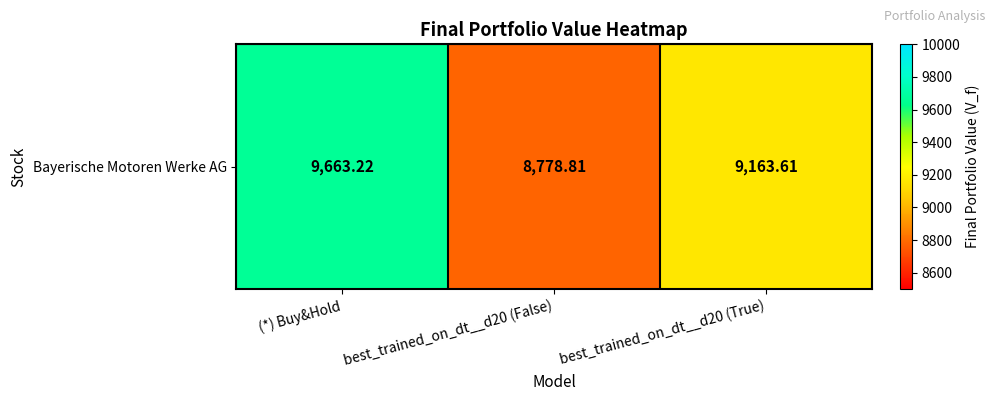

At which category does the chart reach its minimum across all series?

best_trained_on_dt__d20 (False)